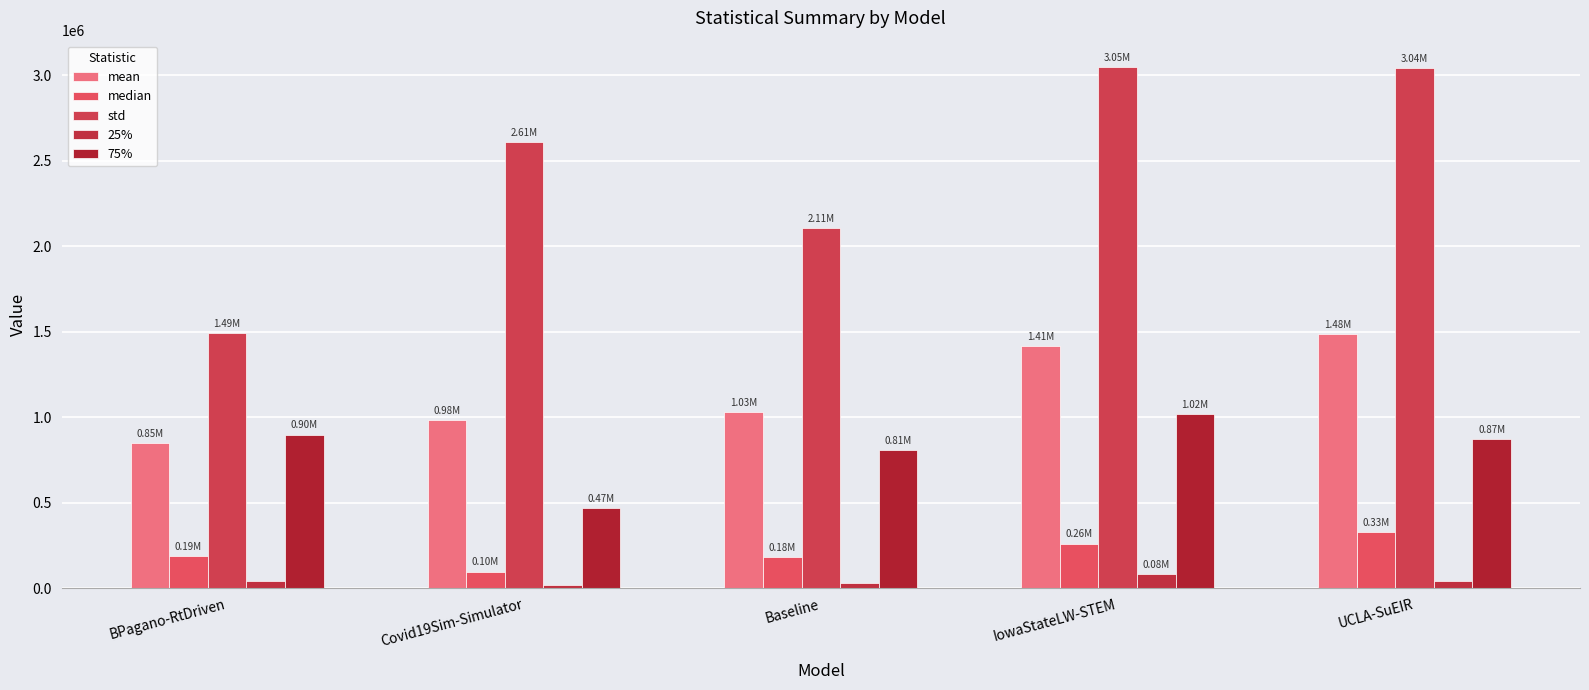

The 25% series shows 42292.0 at UCLA-SuEIR. True or false?

True